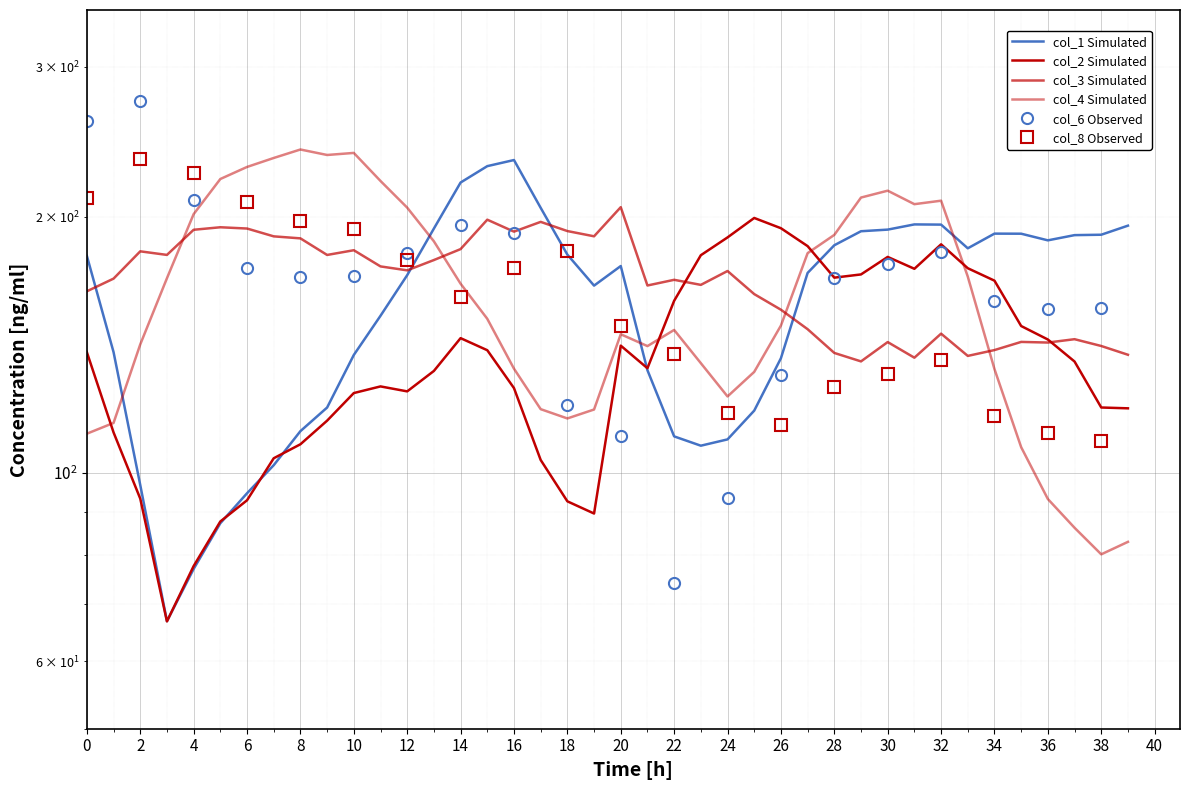

Where does the col_3 series first go above 172?

2